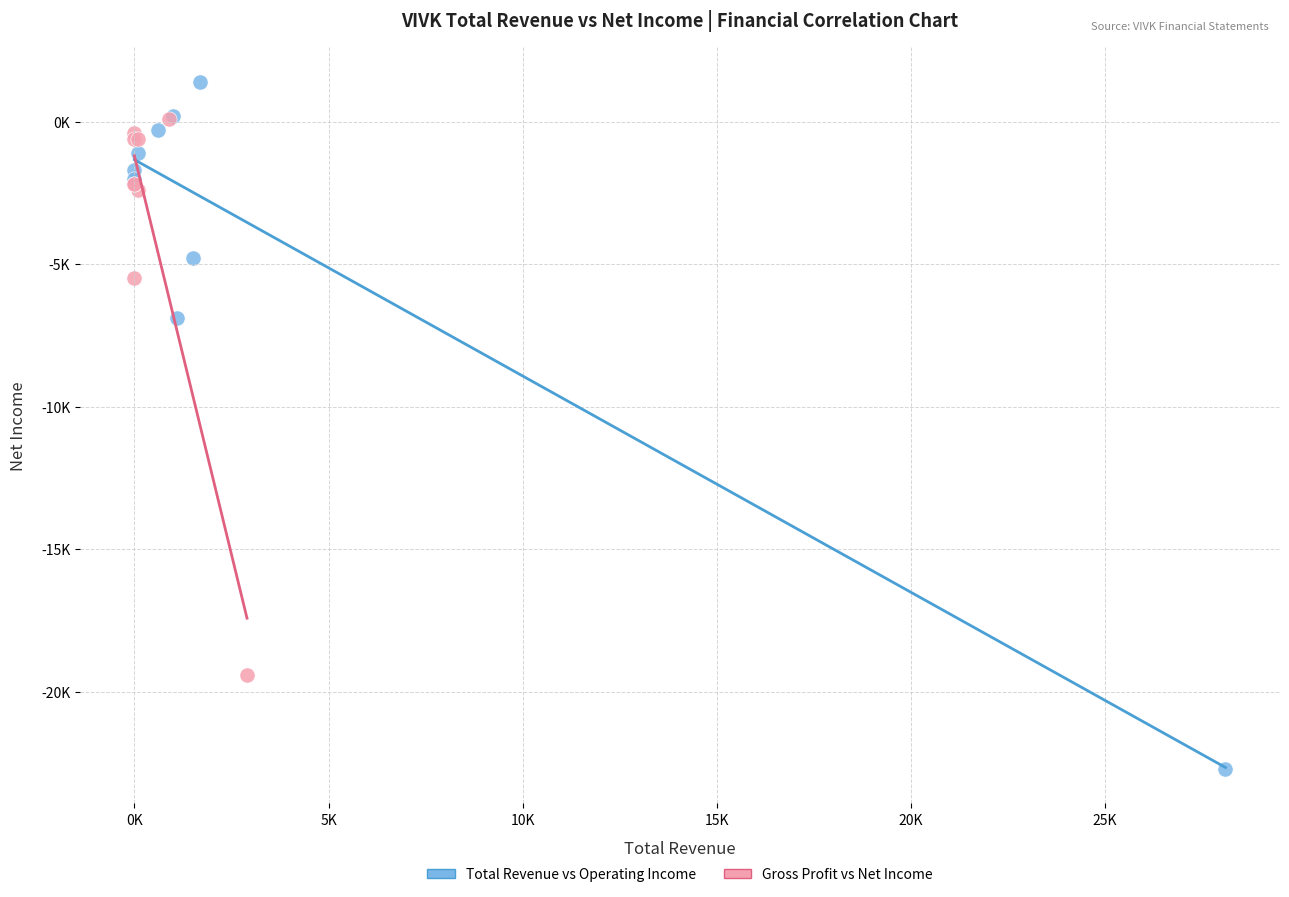

Which series contains the lowest Y value?

Total Revenue vs Operating Income